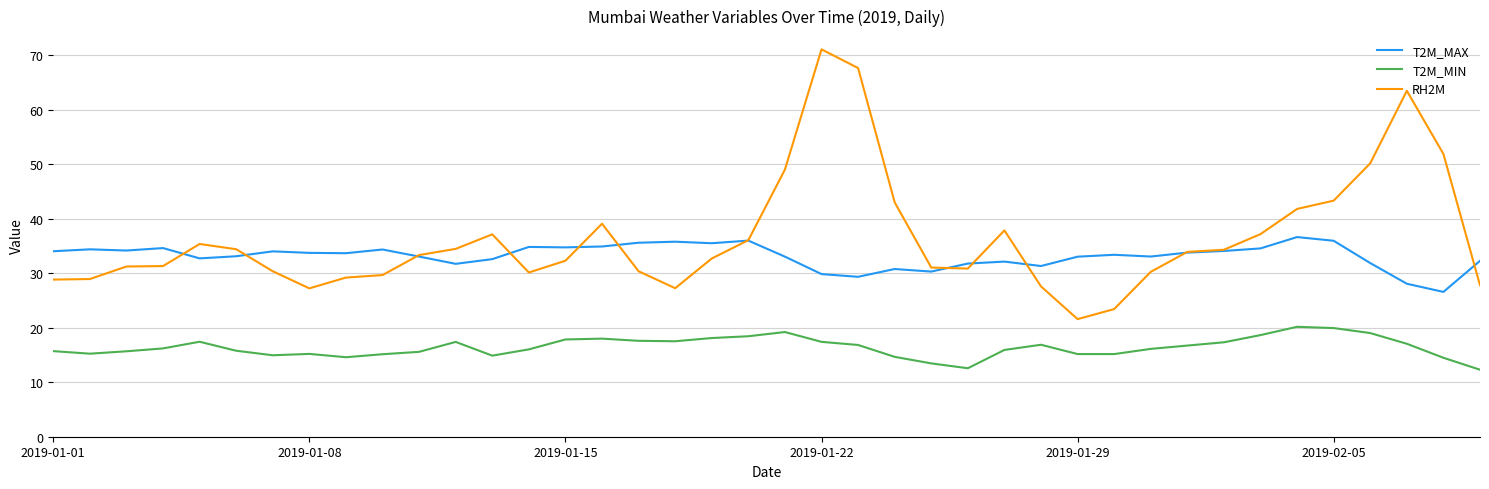

True or false: T2M_MAX and T2M_MIN intersect in this chart.

False